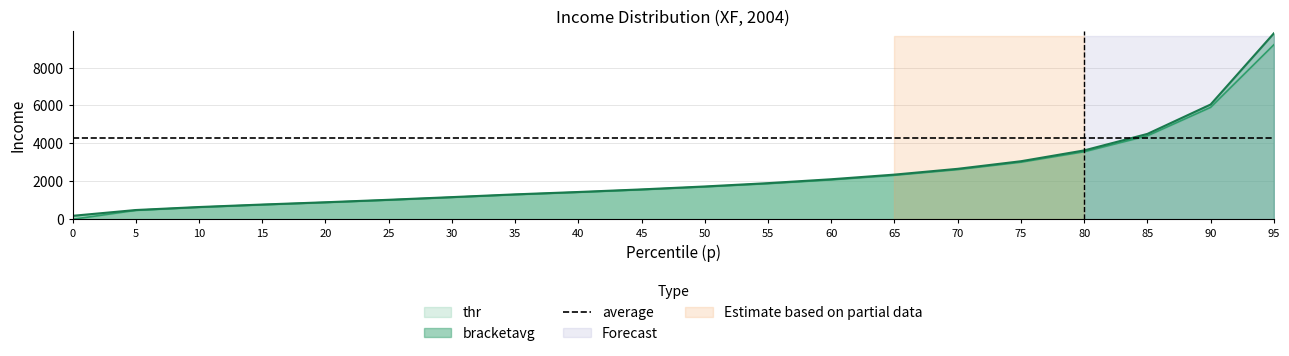

Is the value of bracketavg at 10 greater than the value of thr at 50?

No